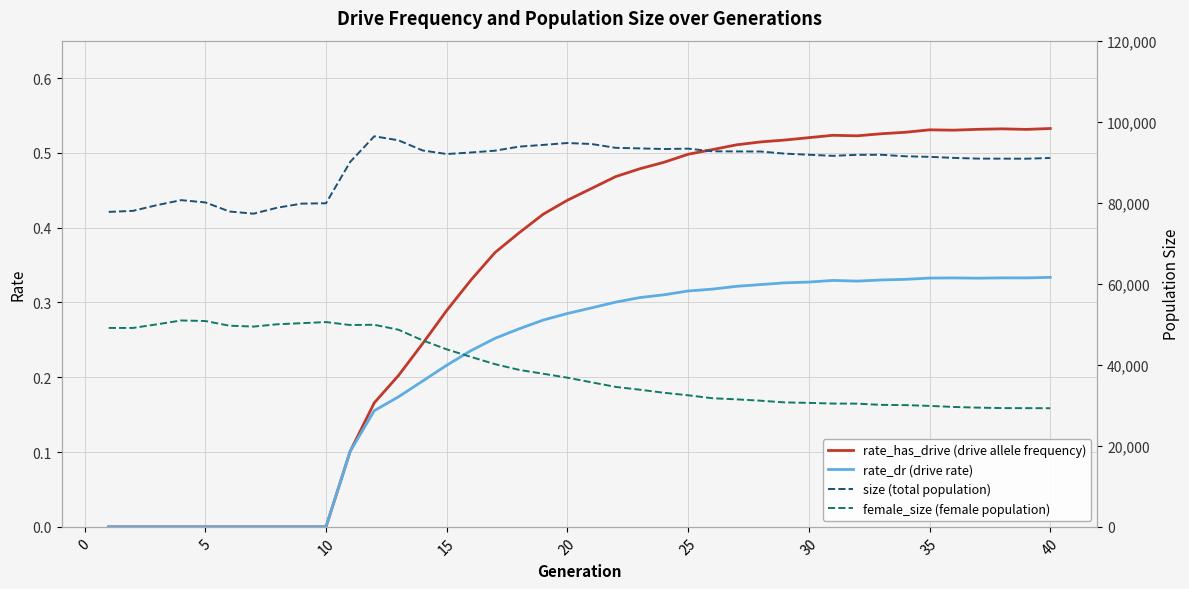

True or false: female_size (female population) and rate_dr (drive rate) cross at least once.

False